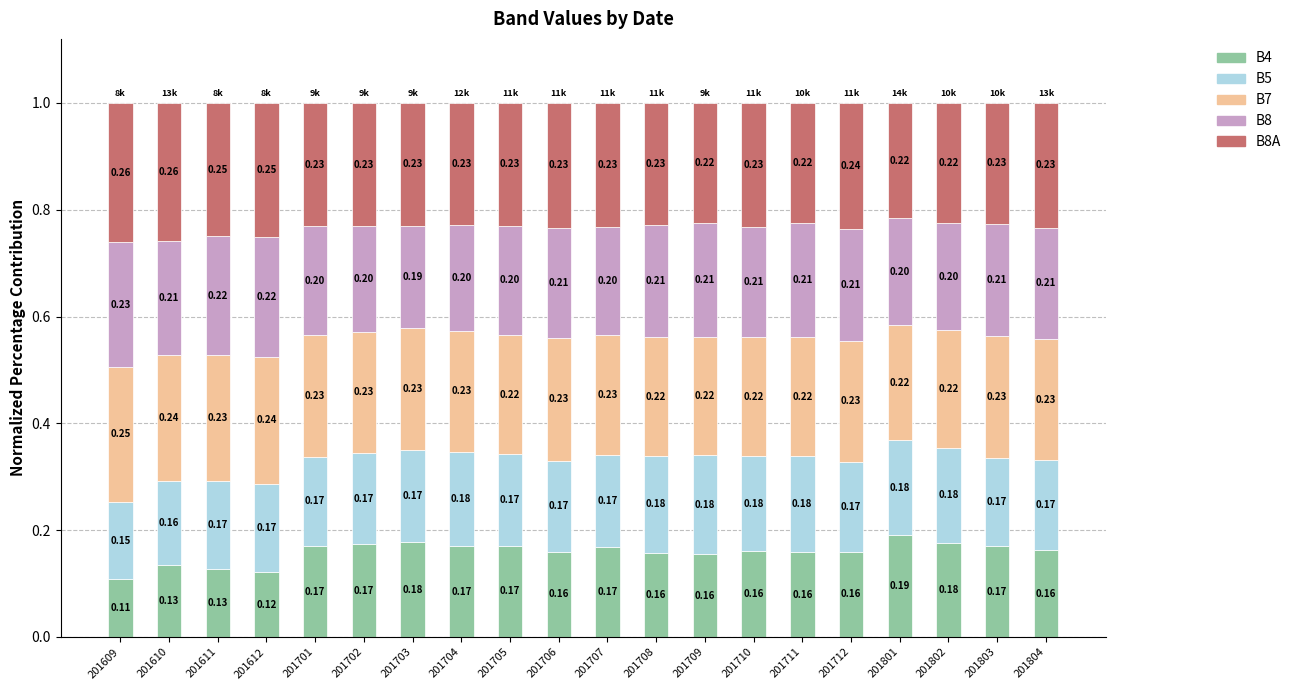

At which label is B4 closest to 0?

201609